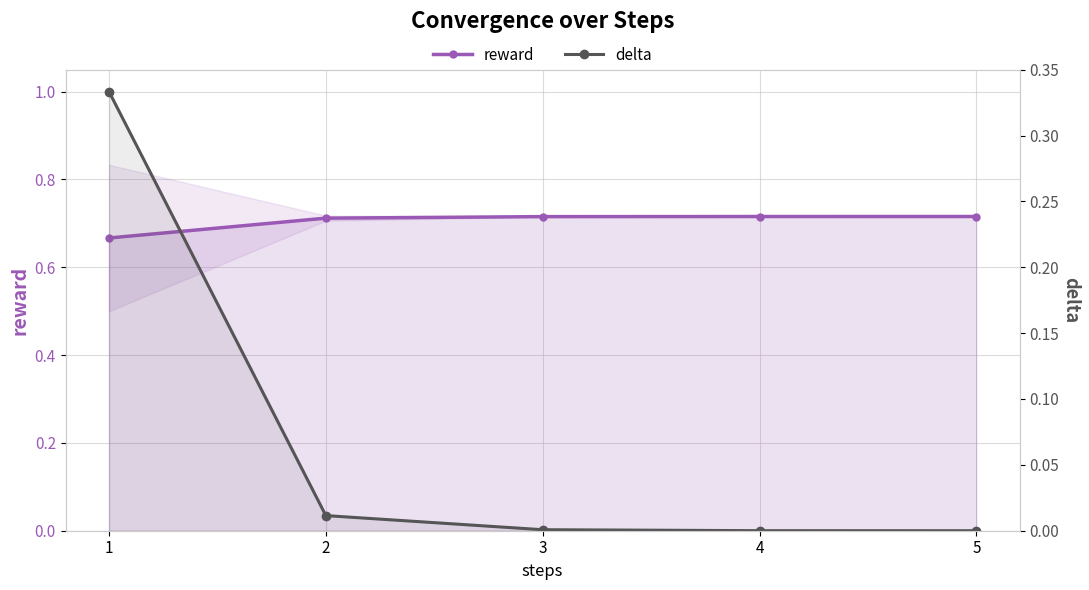

True or false: reward has more than 0 interior local peaks.

False